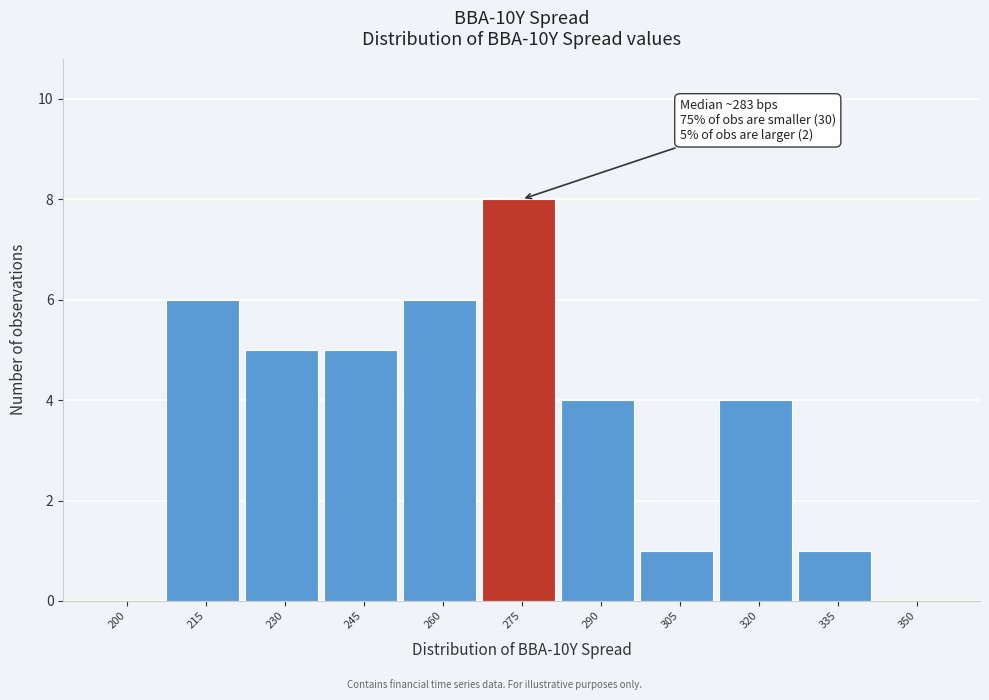

Reading left to right, extract all data points from this chart.

200=0	215=6	230=5	245=5	260=6	275=8	290=4	305=1	320=4	335=1	350=0